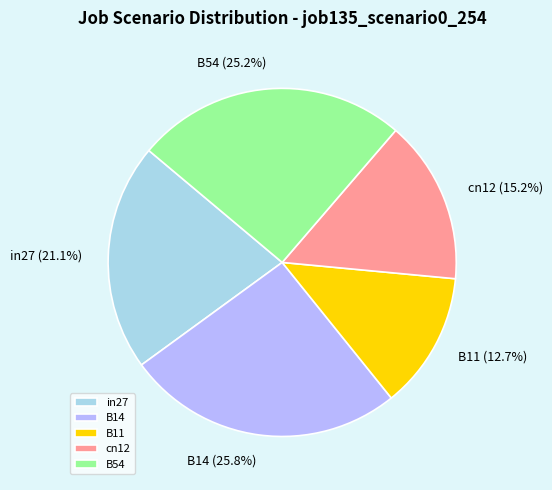

Which slice is the largest?

B14